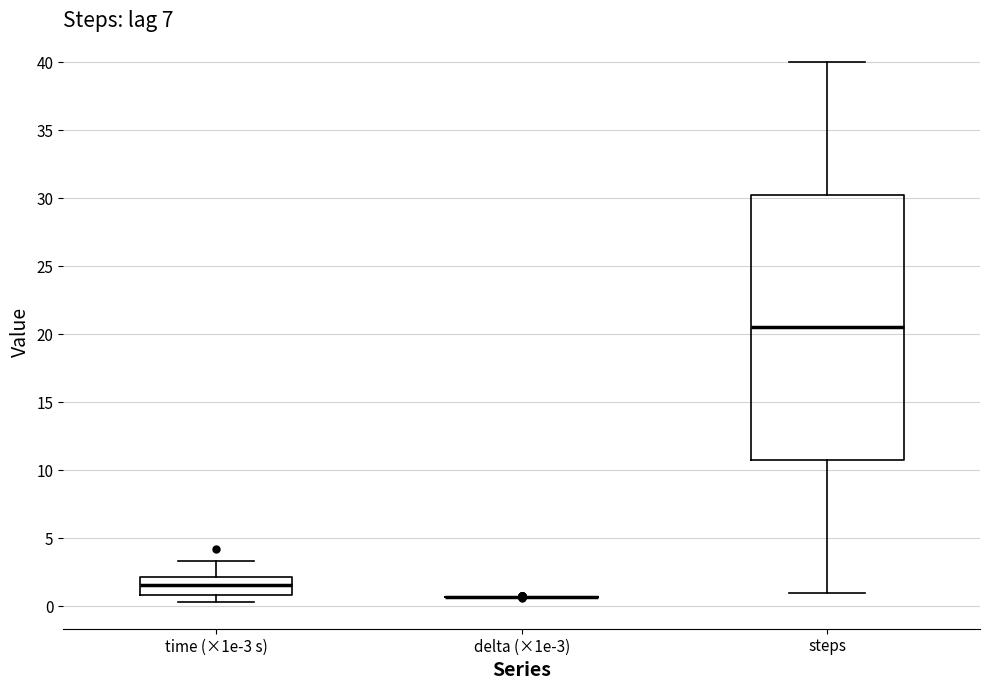

Reading left to right, read every box against the y-axis: the position of its median line, the range the box covers, and the ends of its whiskers. The values are not printed on the chart, so give them approximately, as read against the axis.

time (×1e-3 s): median 1.5, box 1.0 to 2.0, whiskers 0.5 to 3.5
delta (×1e-3): box collapsed to a line at 0.5, whiskers 0.5 to 0.5
steps: median 20.5, box 11.0 to 30.5, whiskers 1.0 to 40.0